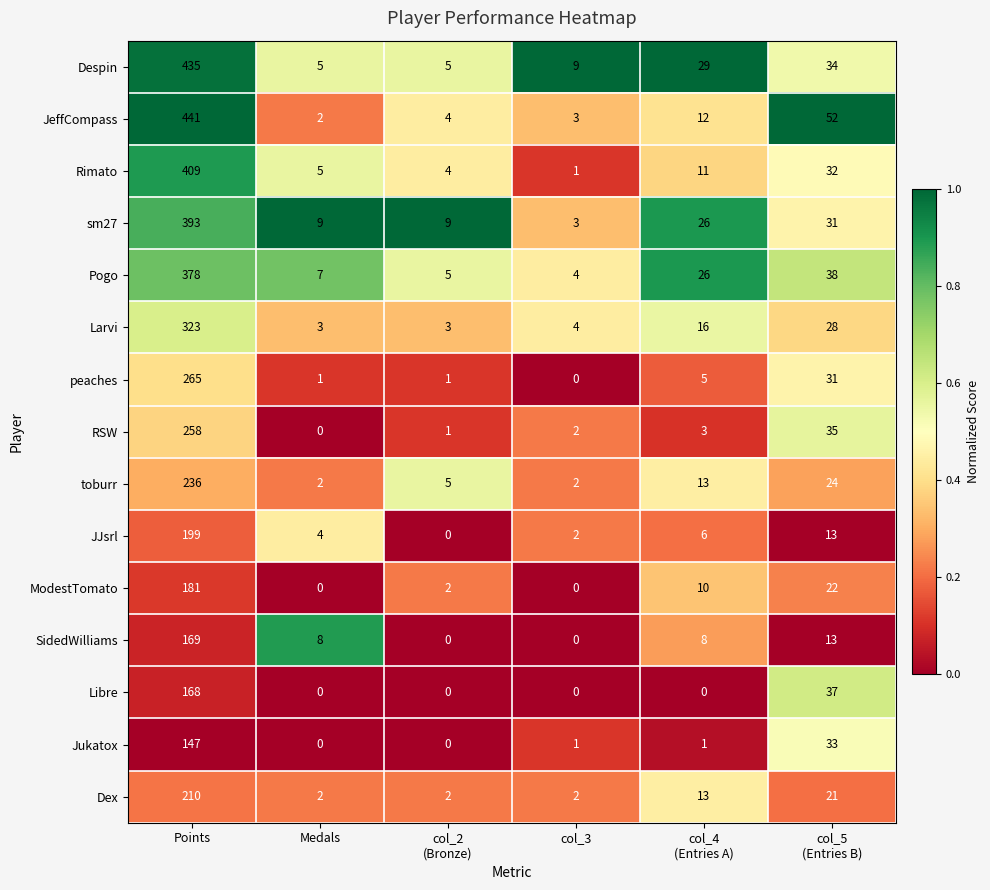

True or false: toburr has a value of 3 at col_3.

False